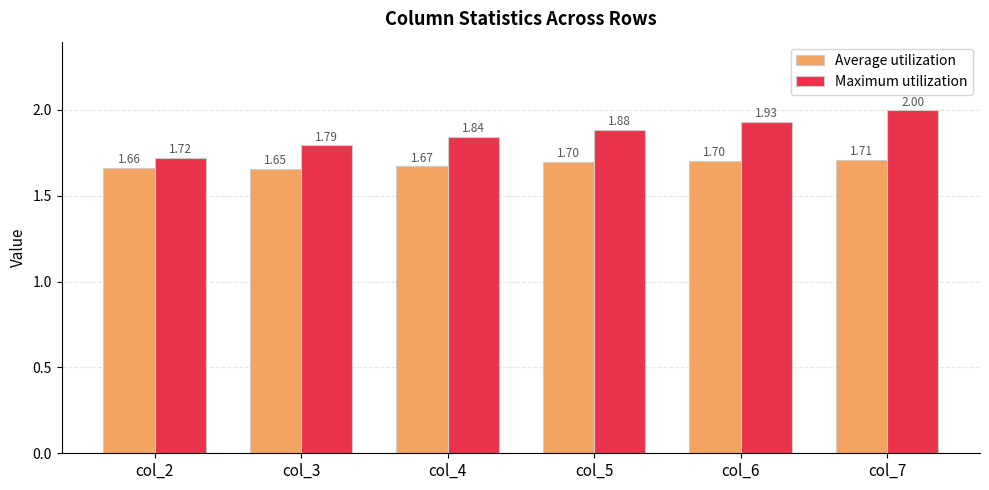

List the labels in order of Maximum utilization value, largest first.

col_7, col_6, col_5, col_4, col_3, col_2